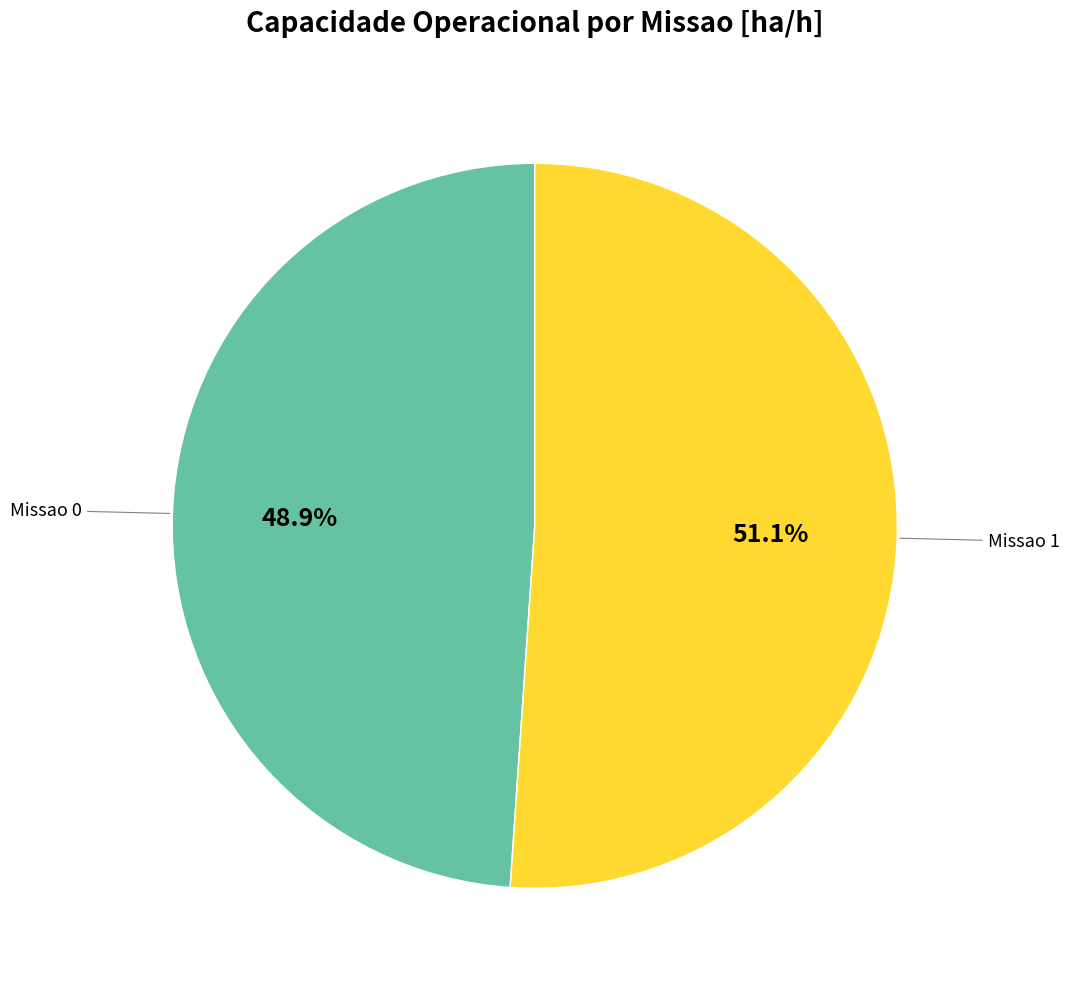

Is there a majority slice in this chart?

Yes